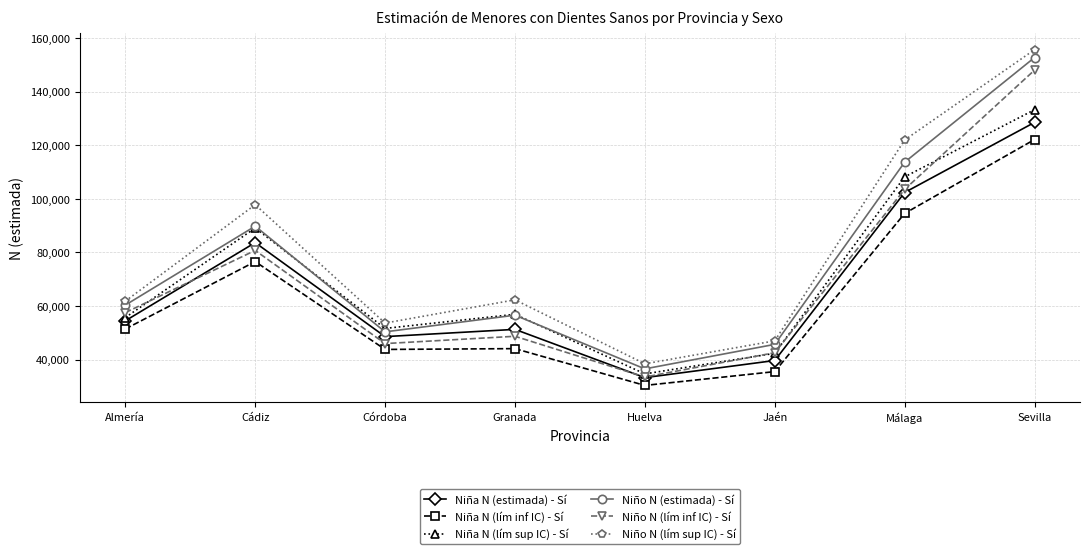

What is the spread (max minus min) of values at Granada?

18205